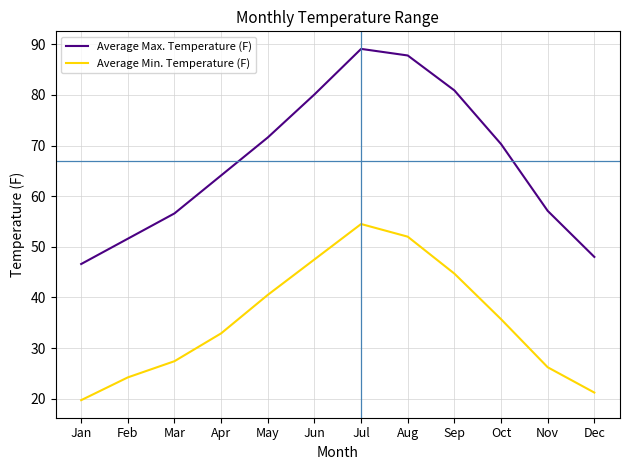

The value of Average Min. Temperature (F) at Jun is 47.5. True or false?

True